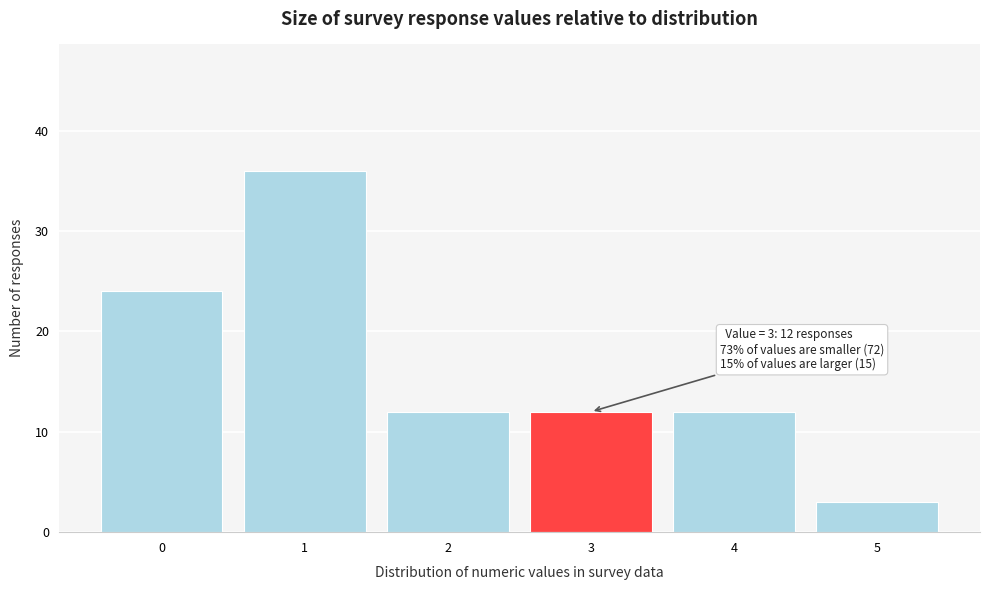

Which range on the x-axis has the tallest bar?

0.5 to 1.5